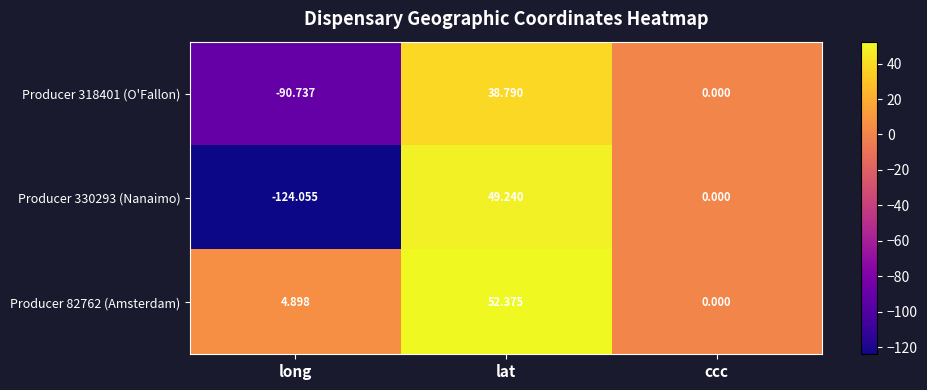

Where does the Producer 330293 (Nanaimo) series first go above 0?

lat